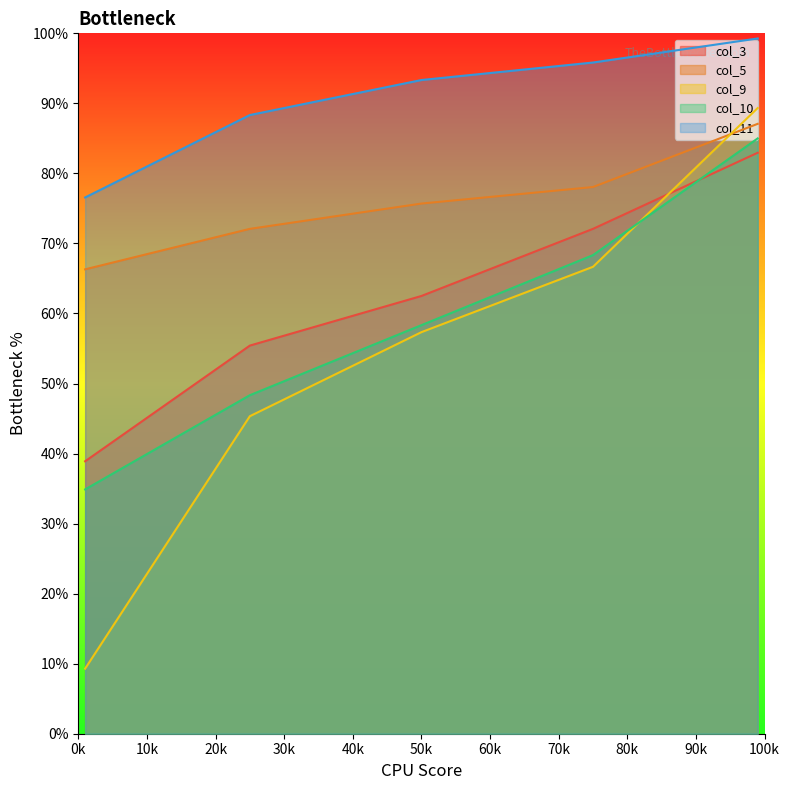

What is the value of the col_3 point at the 2nd from the left?

55.4